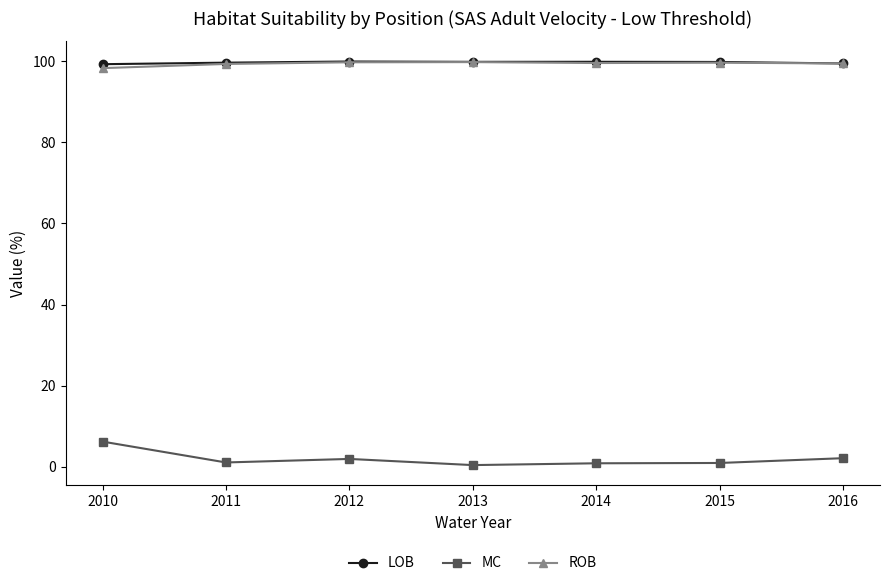

True or false: MC and ROB intersect in this chart.

False